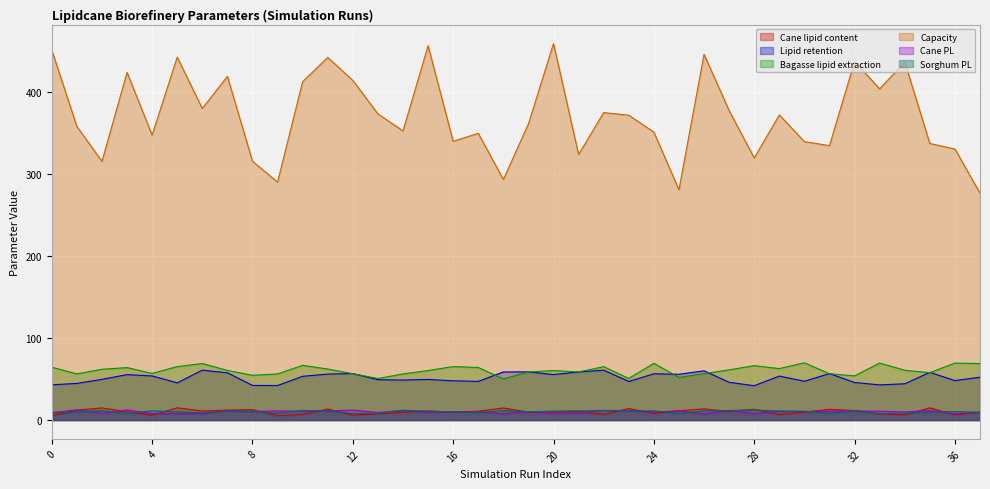

How many times do Bagasse lipid extraction and Lipid retention cross each other?

10